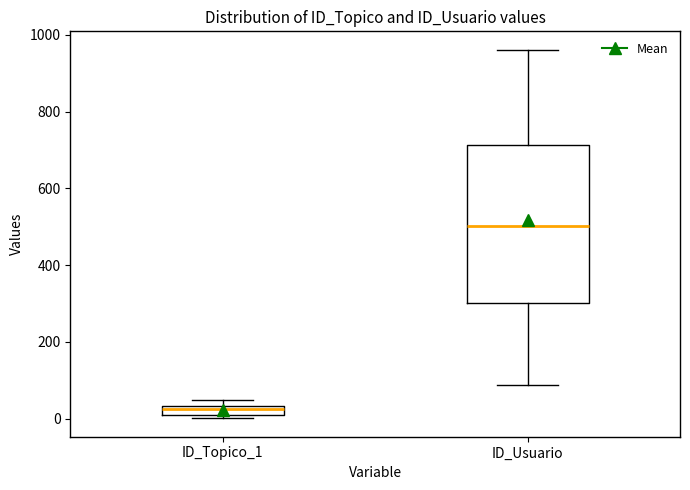

Which box is the tallest, from its lower edge to its upper edge?

ID_Usuario